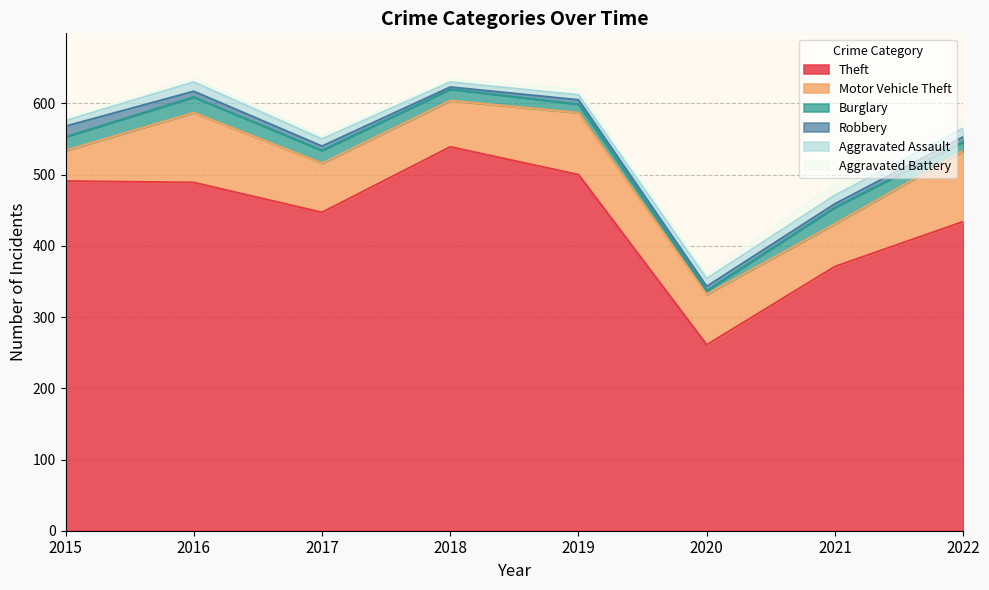

At which category is the sum across all series the highest?

2016